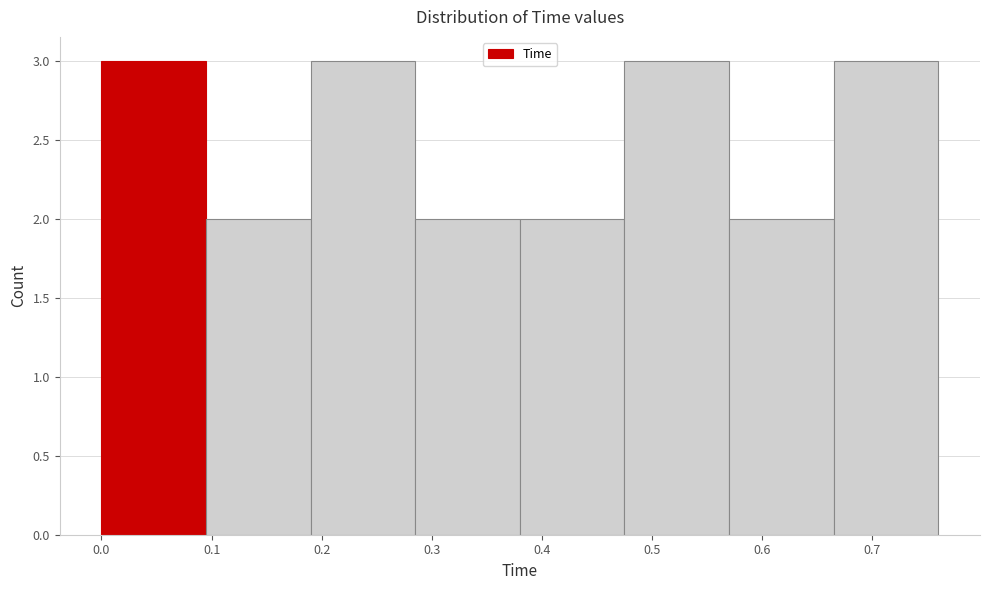

What is the height of the bar covering 0.665 to 0.760 on the x-axis? Neither the bar edges nor the heights are printed on the chart, so give them approximately, as read against the axes.

3